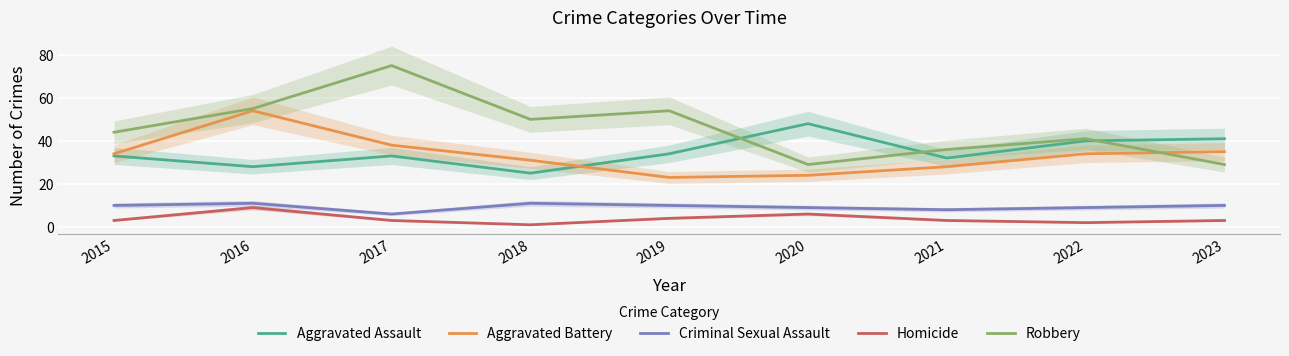

What is the approximate value of Aggravated Assault at 2016?

28